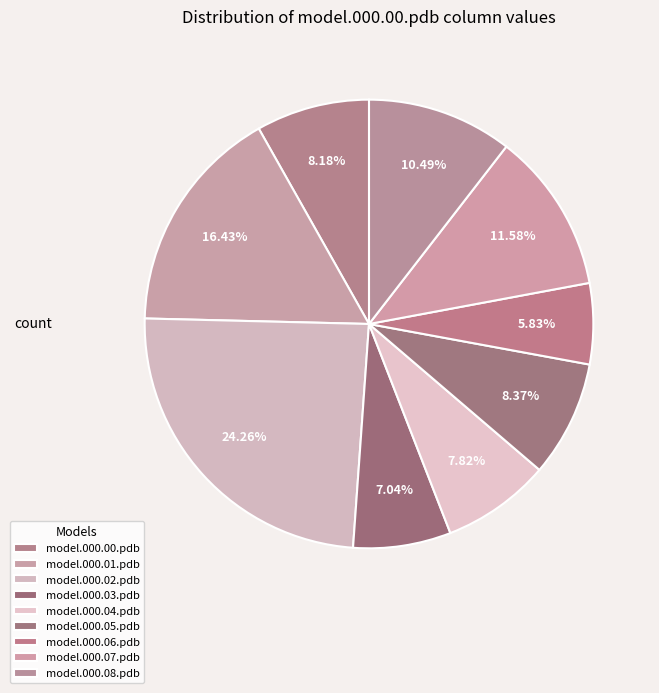

Which has a higher value, model.000.01.pdb or model.000.05.pdb?

model.000.01.pdb